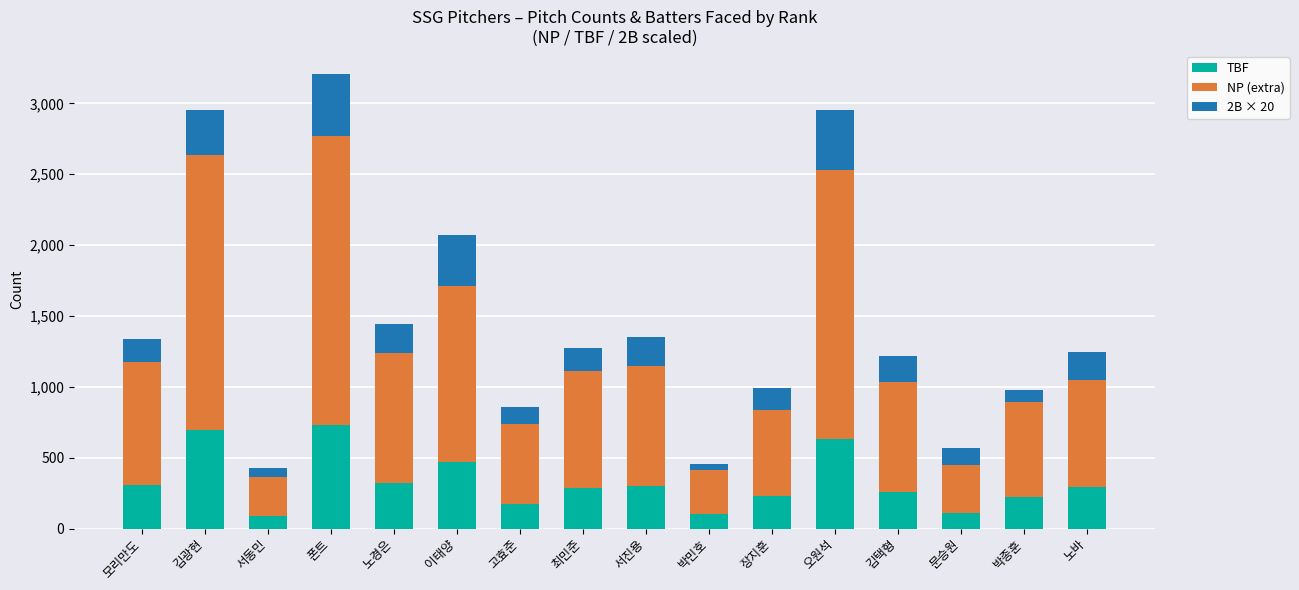

How many distinct data groups are displayed?

3